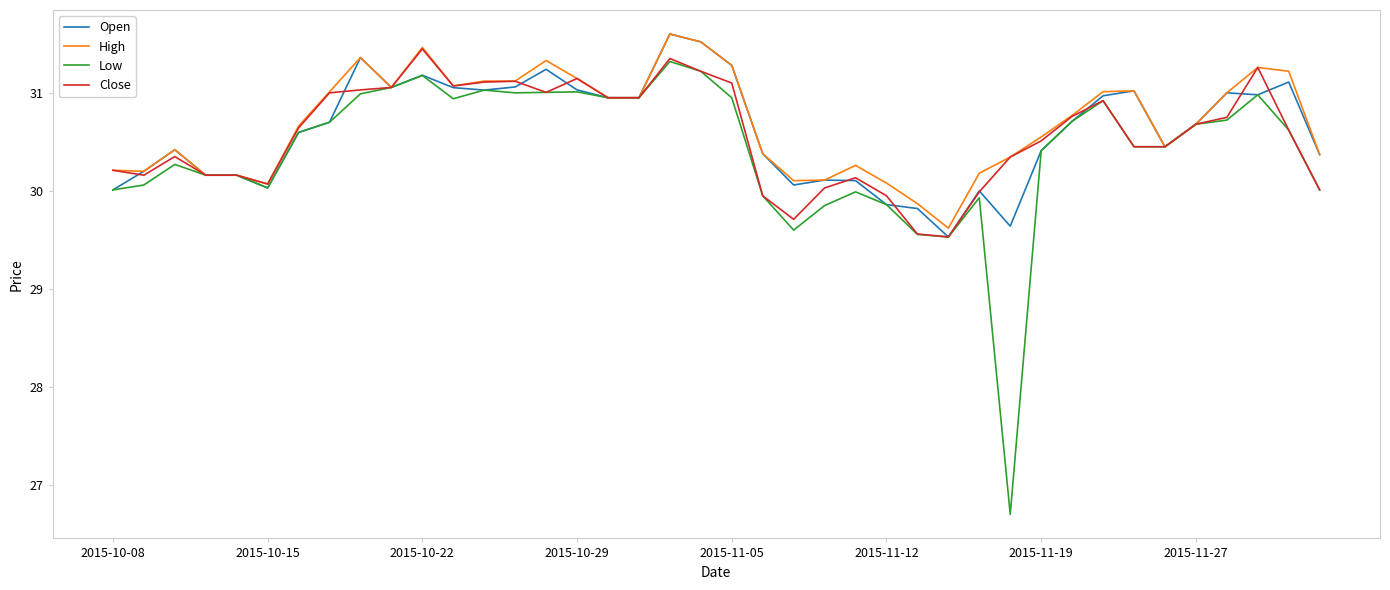

What is the average value of the Low series?

30.4